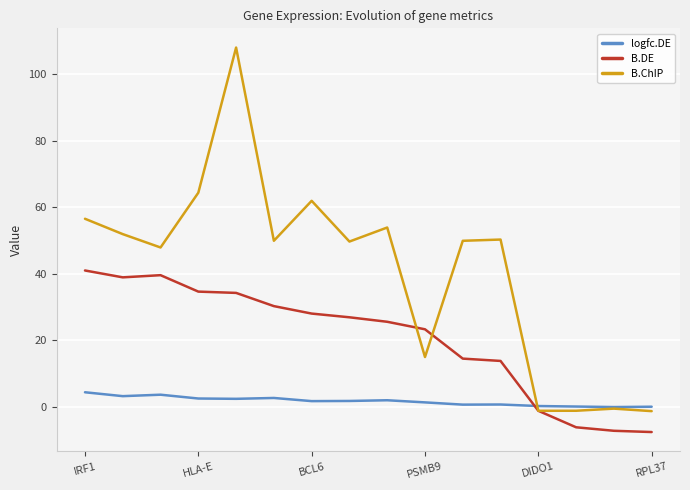

What is the lowest value of the B.DE series?

-7.6